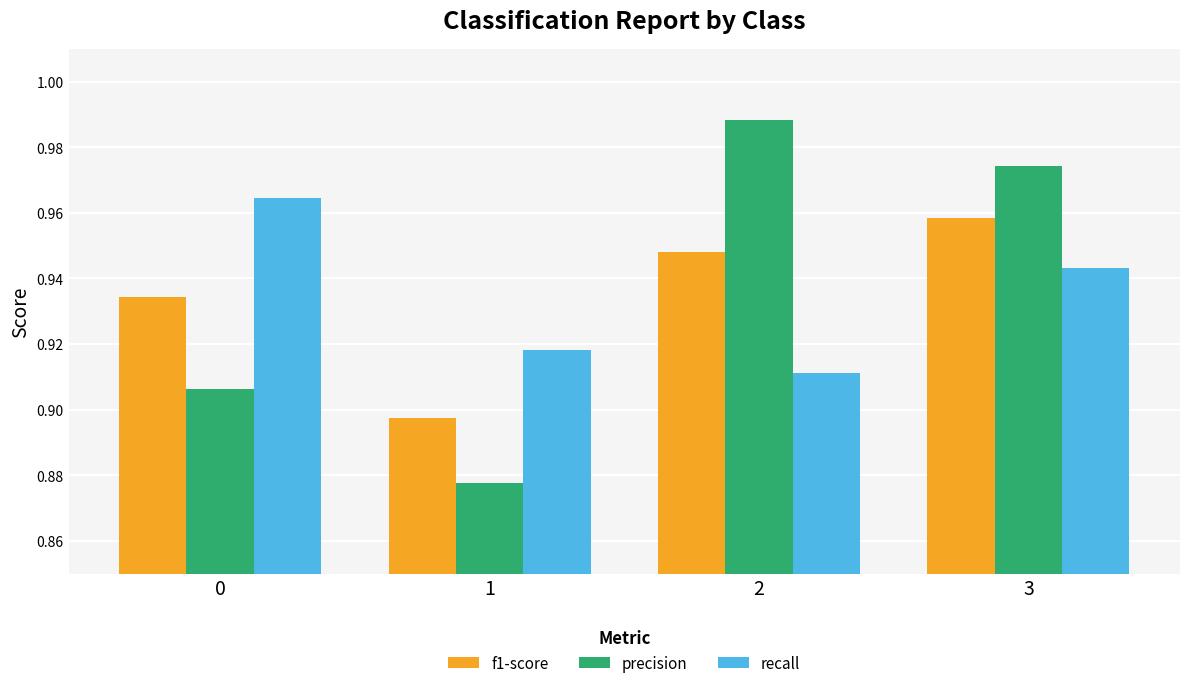

Count the precision values in the range 0 to 1.

4